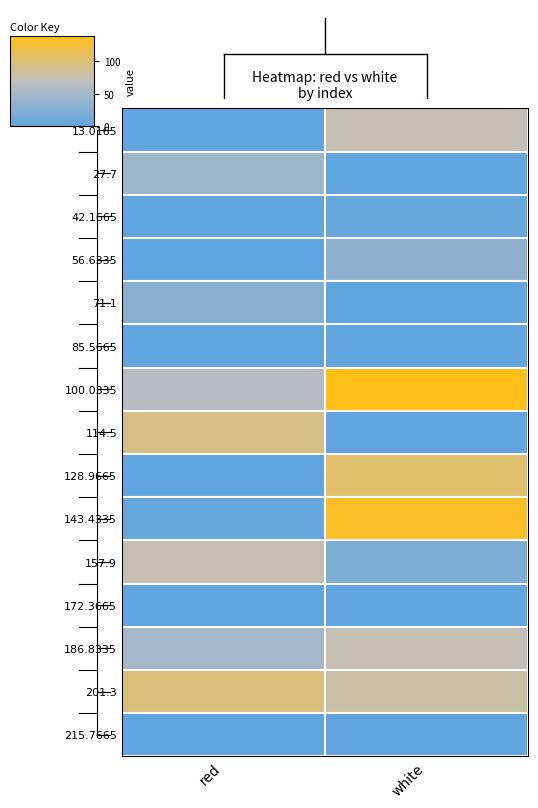

What is the difference between the highest and lowest values at white?

138.5